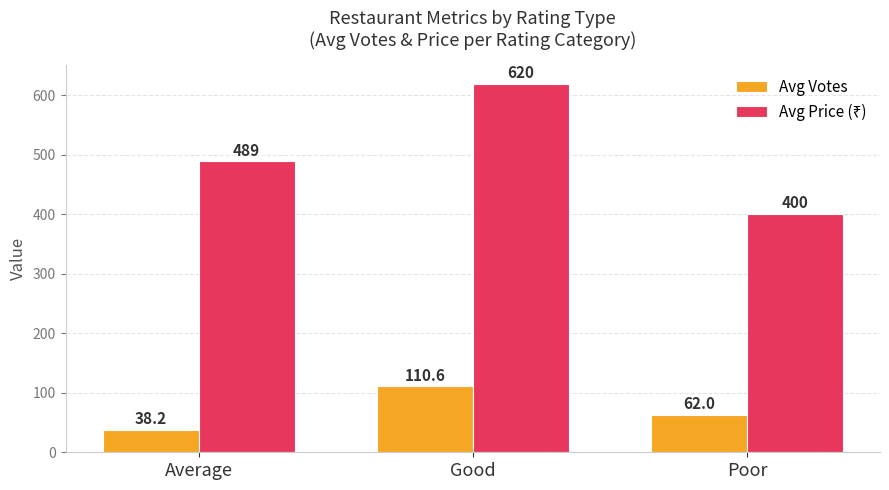

True or false: Avg Votes has a value of 38.2 at Average.

True